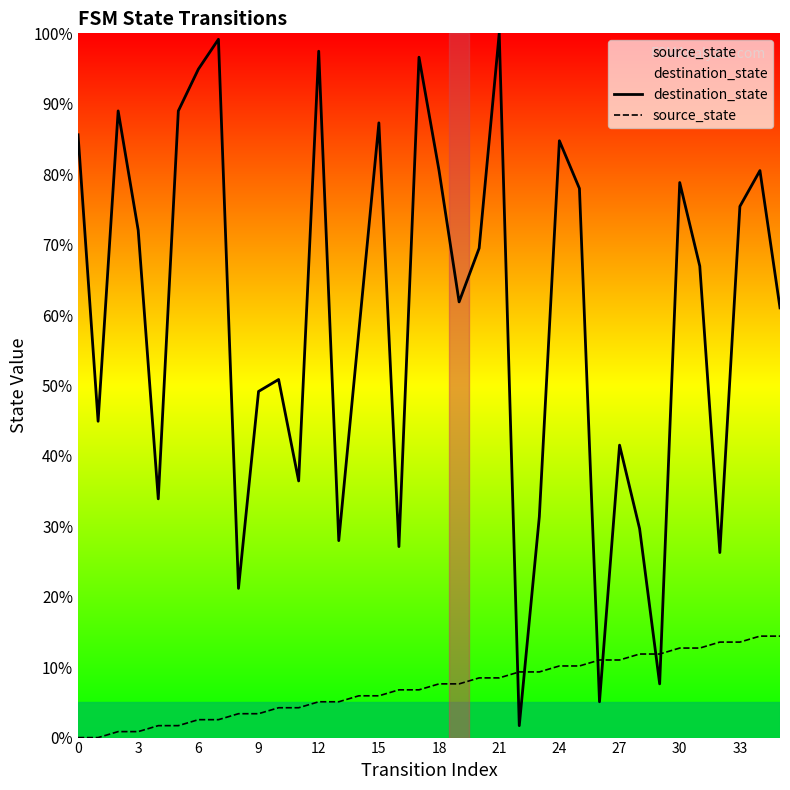

Which series has the largest total across all categories?

destination_state